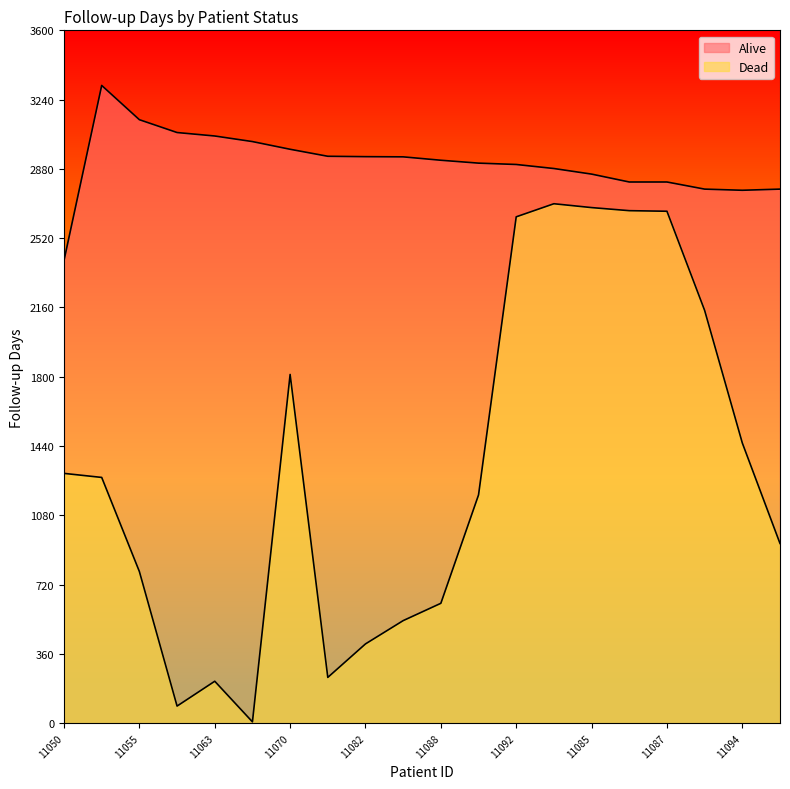

Reading left to right, what are all the values shown in this chart?

Alive: 2405.0	3313.6	3135.6	3069.0	3051.0	3022.0	2982.0	2945.6	2943.6	2942.6	2925.0	2910.0	2903.0	2882.0	2853.0	2812.0	2812.0	2775.0	2769.0	2775.0
Dead: 1298.0	1277.0	788.0	89.0	218.0	7.0	1812.0	238.0	412.0	533.0	623.0	1186.0	2631.0	2699.0	2679.0	2663.0	2660.0	2145.0	1456.0	934.0